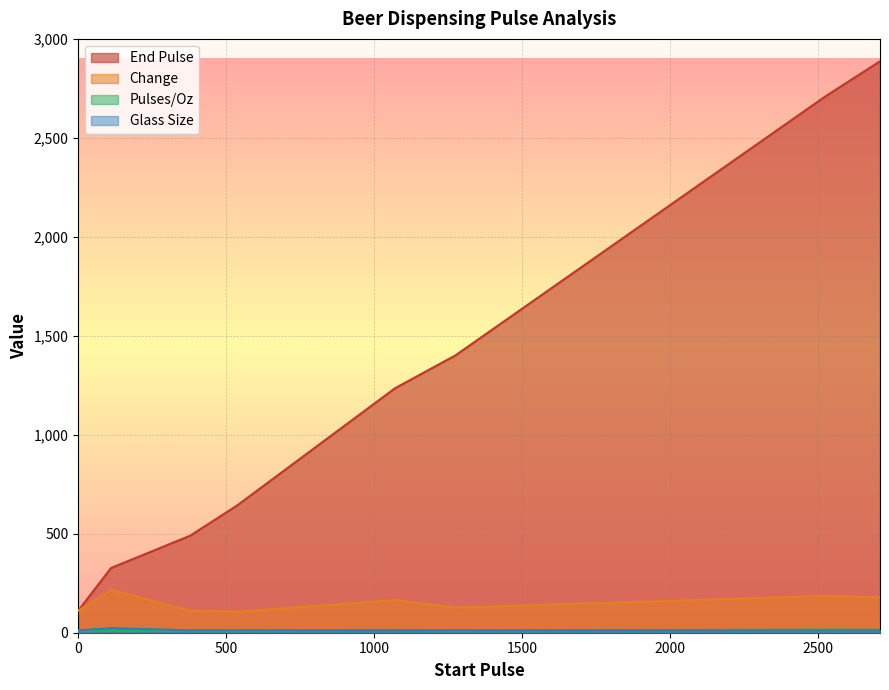

Which series has the largest total across all categories?

End Pulse